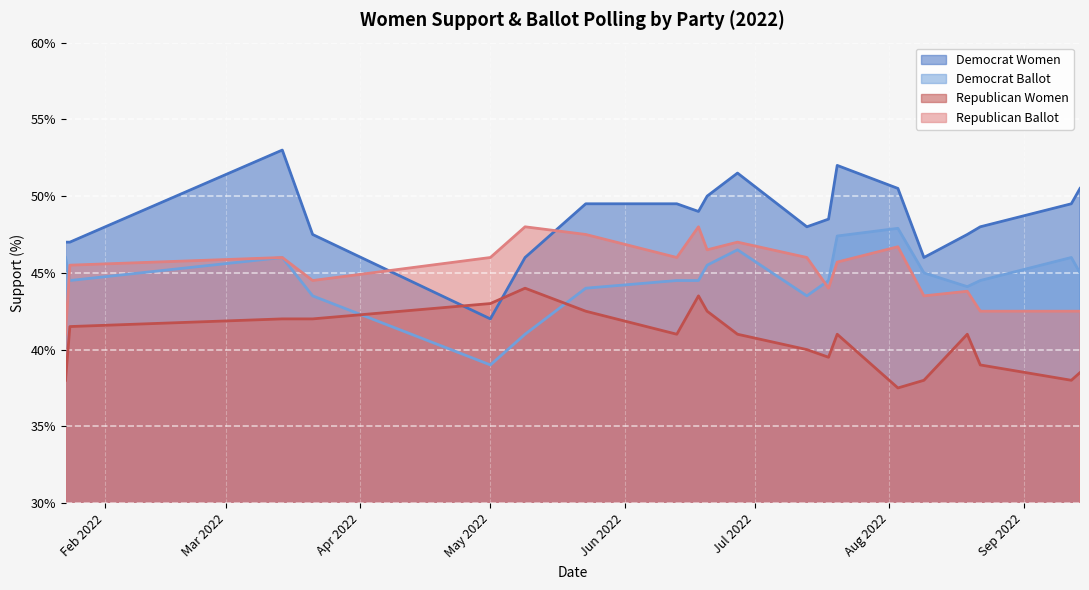

Which series has the widest spread of values?

Democrat Women